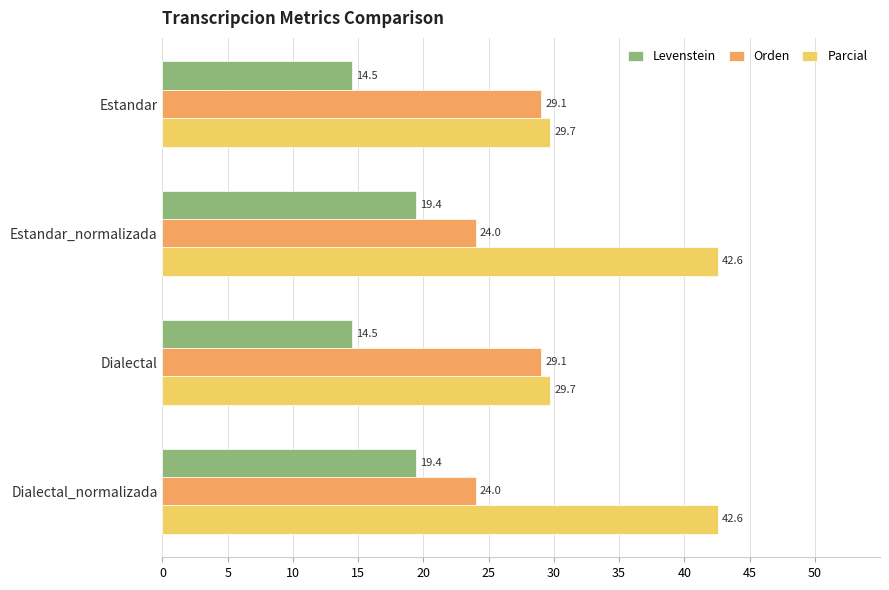

The value of Levenstein at Estandar_normalizada is 19.4. True or false?

True